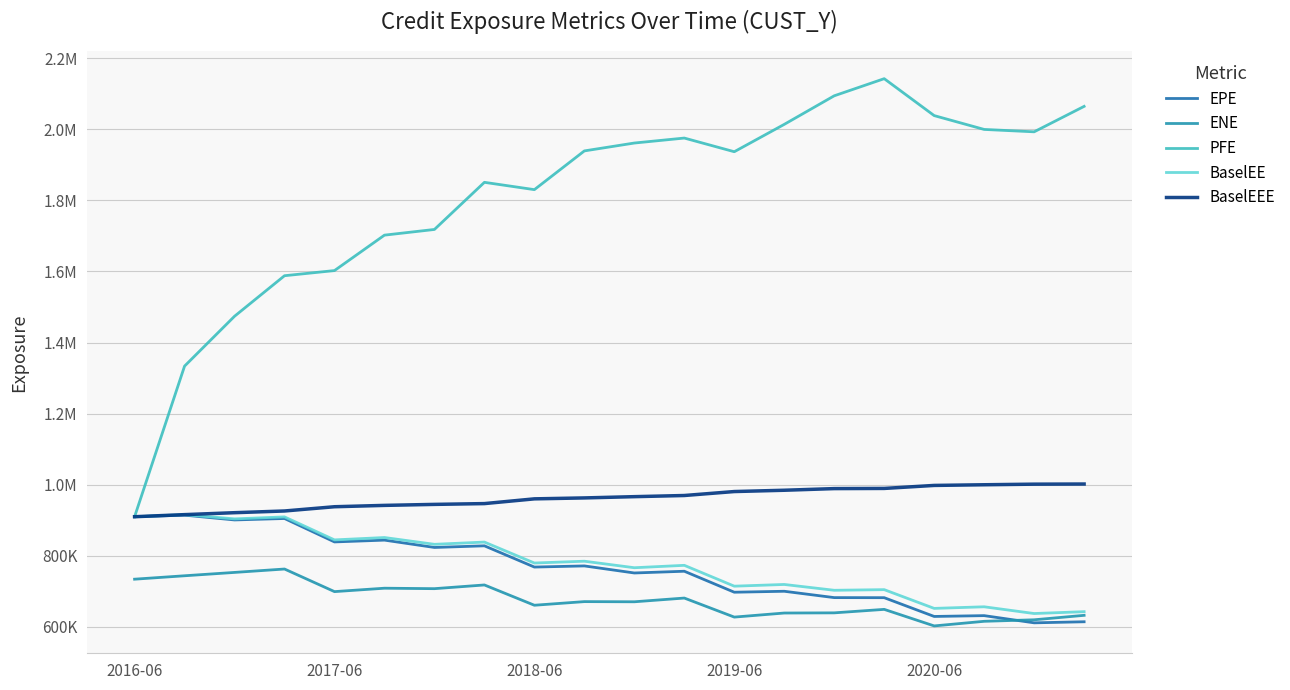

Does the chart have visible grid lines?

Yes